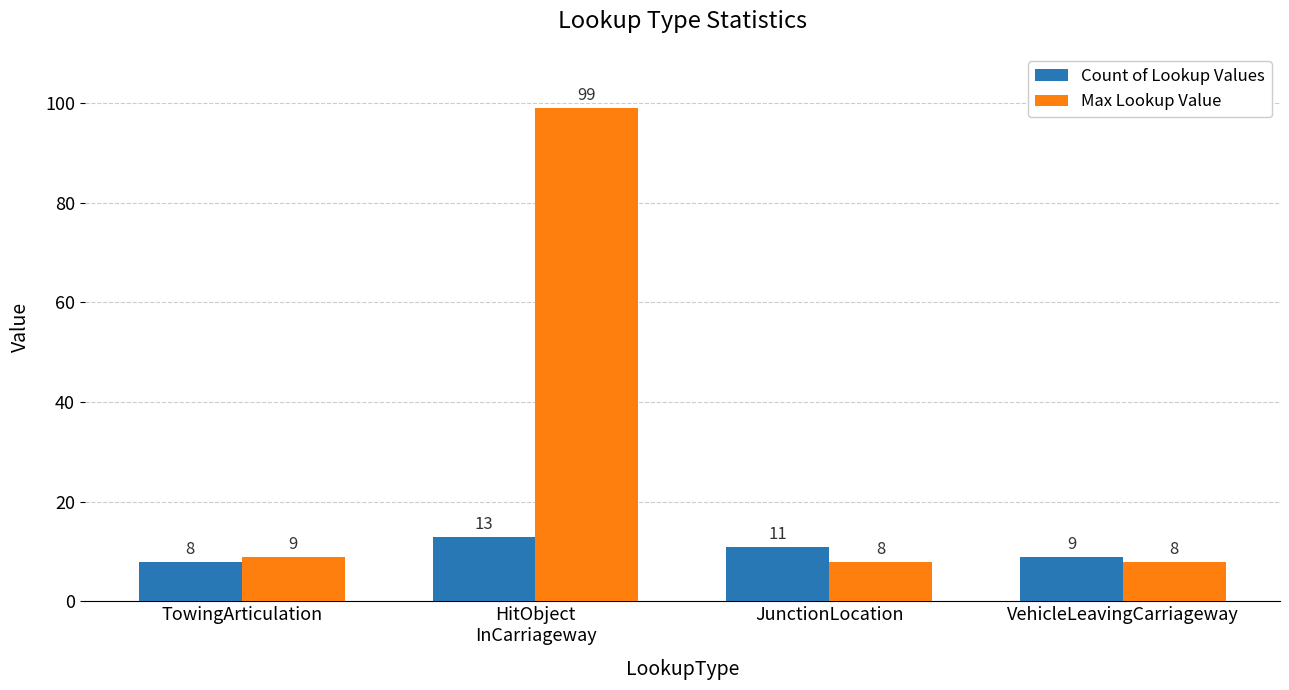

What is the sum of the Count of Lookup Values values at HitObject
InCarriageway and JunctionLocation?

24